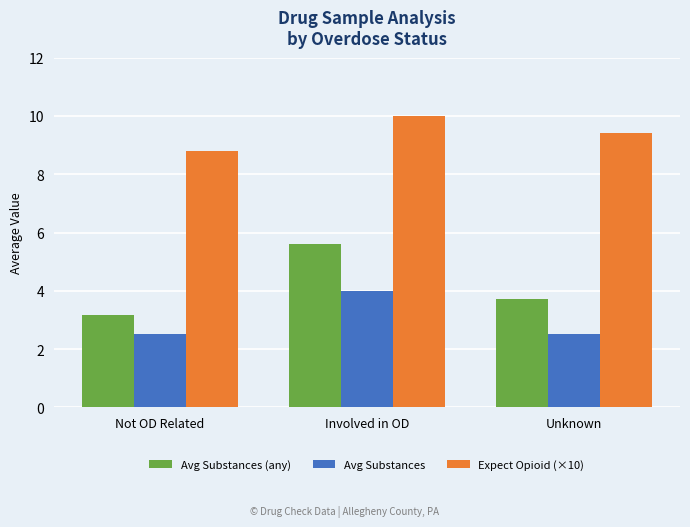

What is the label of the 2nd bar from the right?

Involved in OD